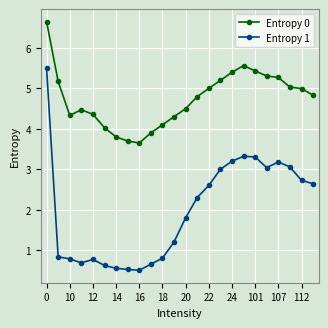

List the series in order of their peak value, highest first.

Entropy 0, Entropy 1